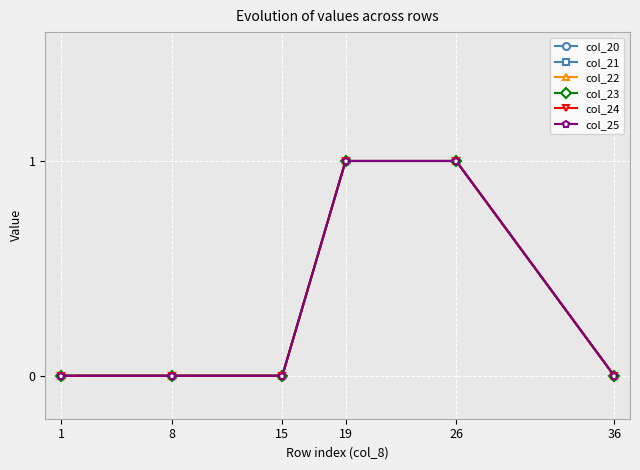

Reading right to left, transcribe all the data shown in this chart.

col_20: 0	1	1	0	0	0
col_21: 0	1	1	0	0	0
col_22: 0	1	1	0	0	0
col_23: 0	1	1	0	0	0
col_24: 0	1	1	0	0	0
col_25: 0	1	1	0	0	0